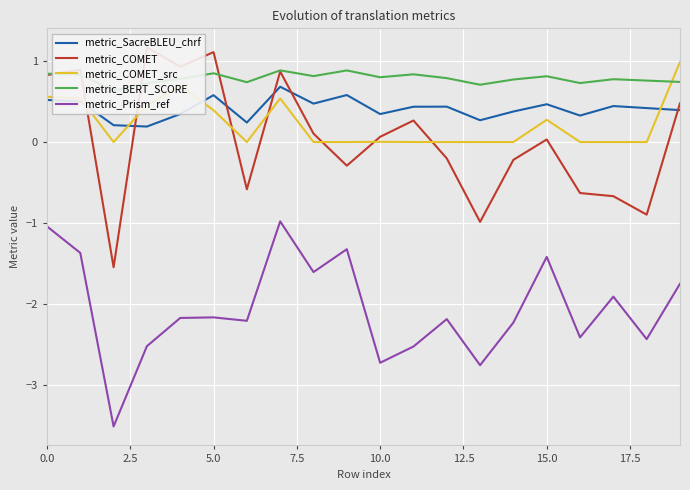

Which series has the widest spread of values?

metric_COMET